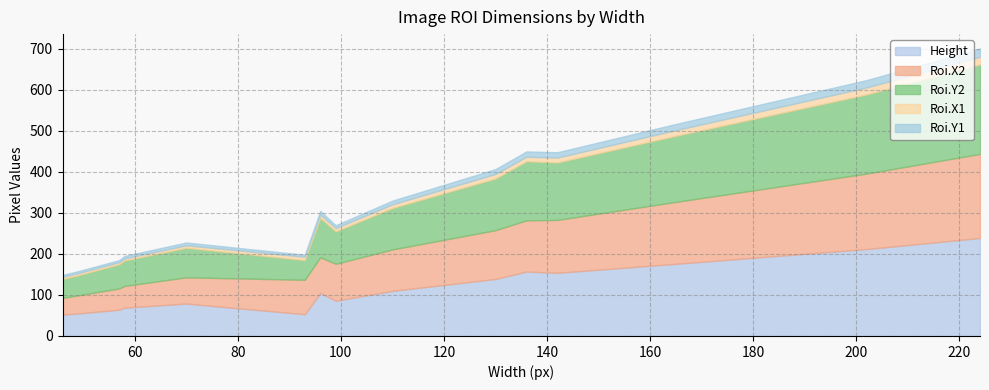

In Roi.X1, how many points are higher than both neighbors (excluding endpoints)?

2